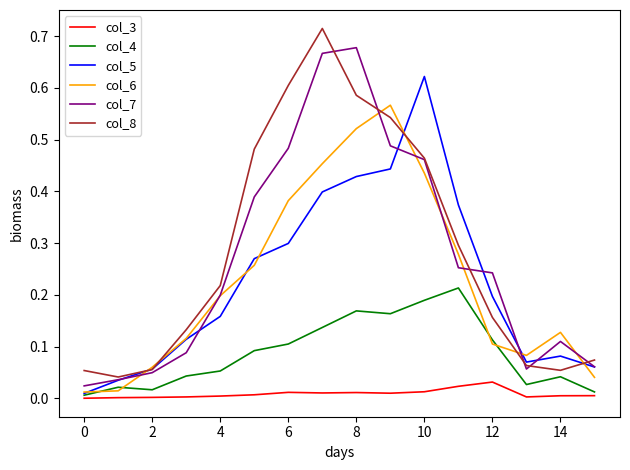

List the series in order of their peak value, lowest first.

col_3, col_4, col_6, col_5, col_7, col_8